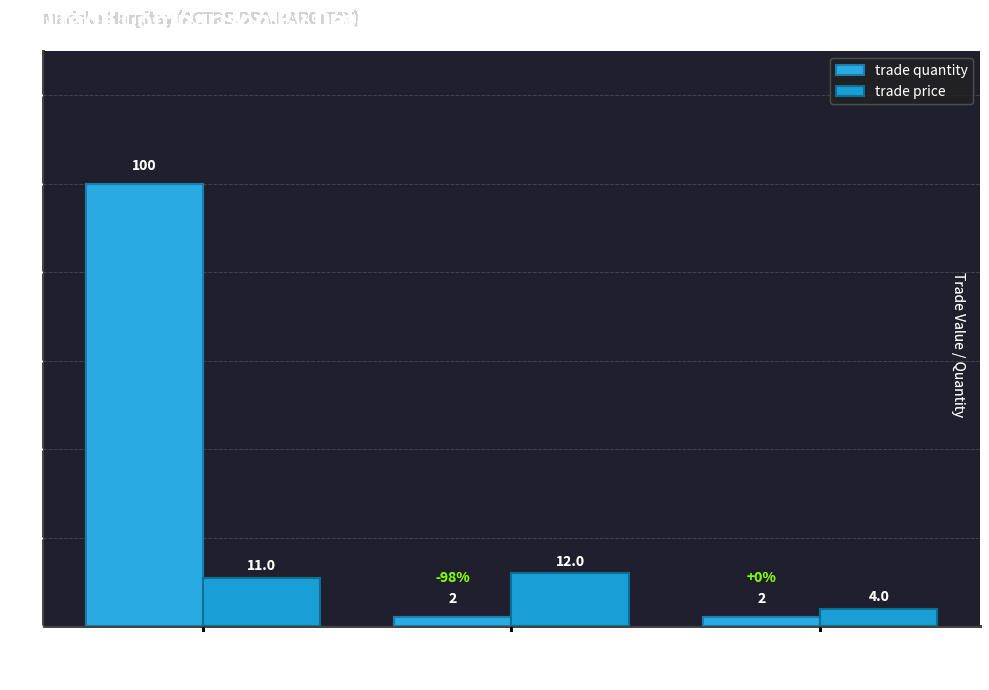

At which label is trade price closest to 8?

Aug/08/2004 08:34